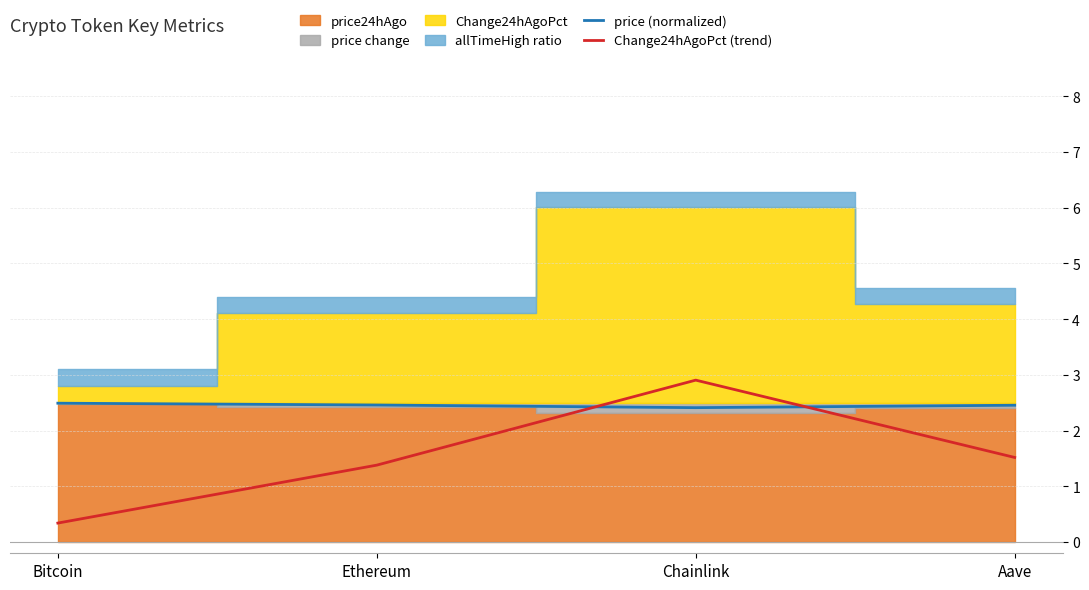

At which category does the chart reach its peak across all series?

Chainlink